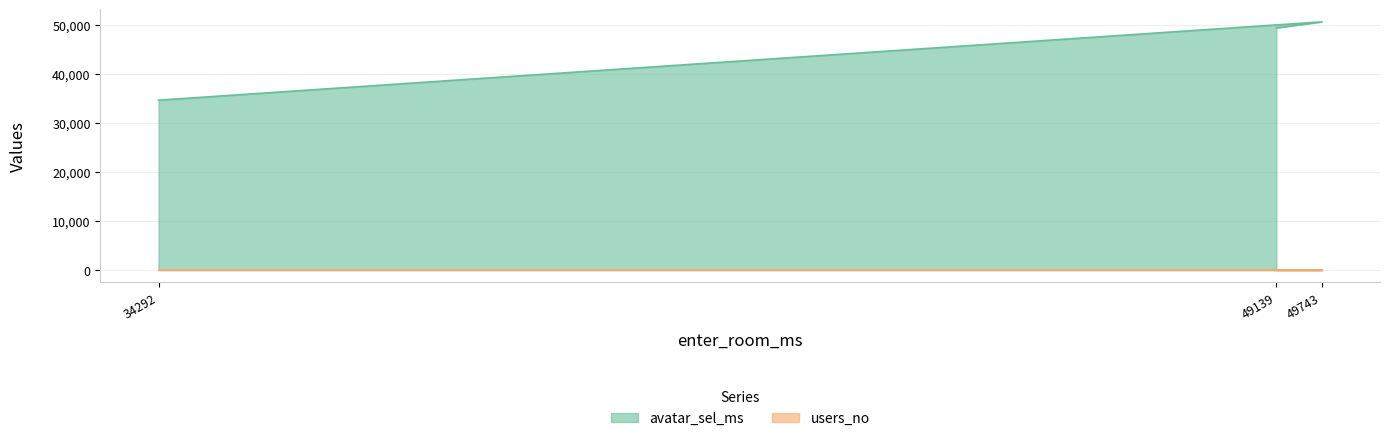

Does the chart display data point markers on the line(s)?

No